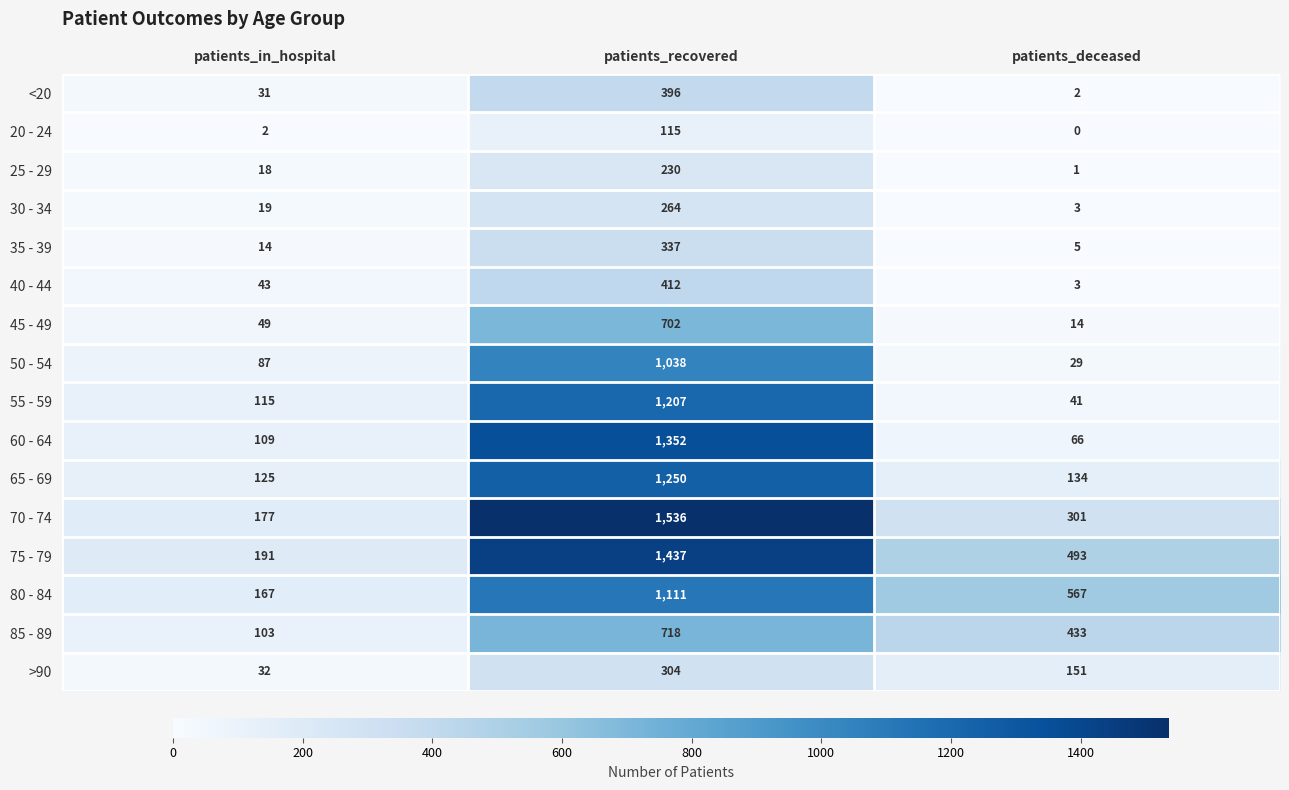

At which label does 85 - 89 first exceed 433?

patients_recovered